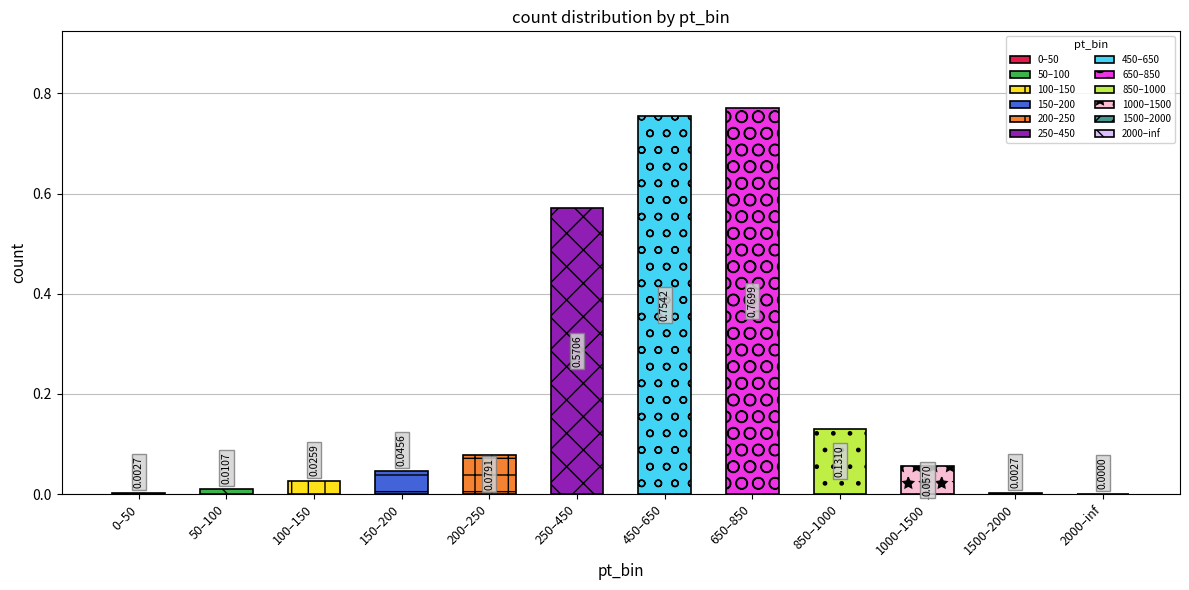

What is the change in value from 650–850 to 1000–1500?

-0.7